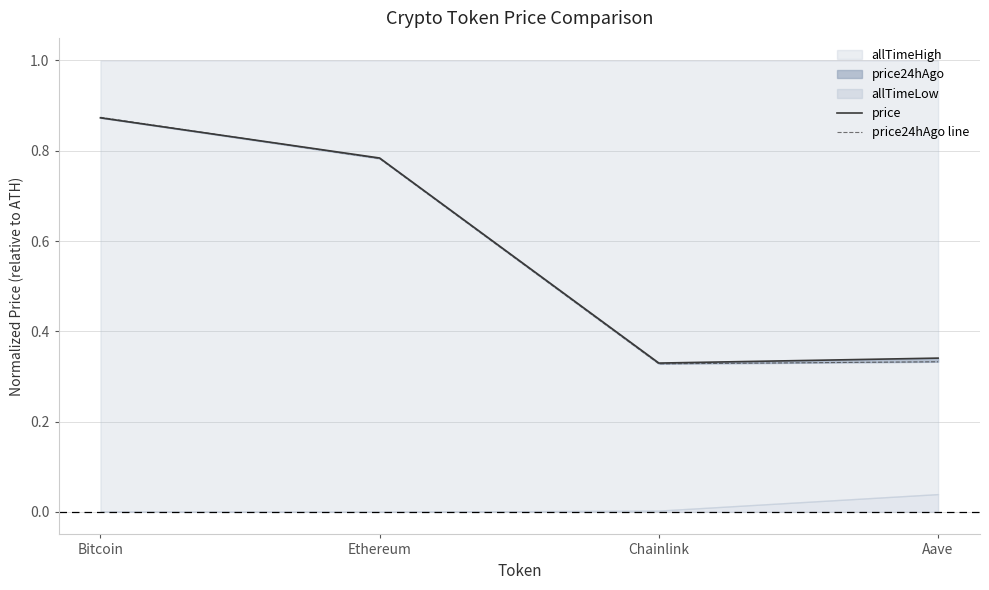

What is the greatest value displayed?

0.9